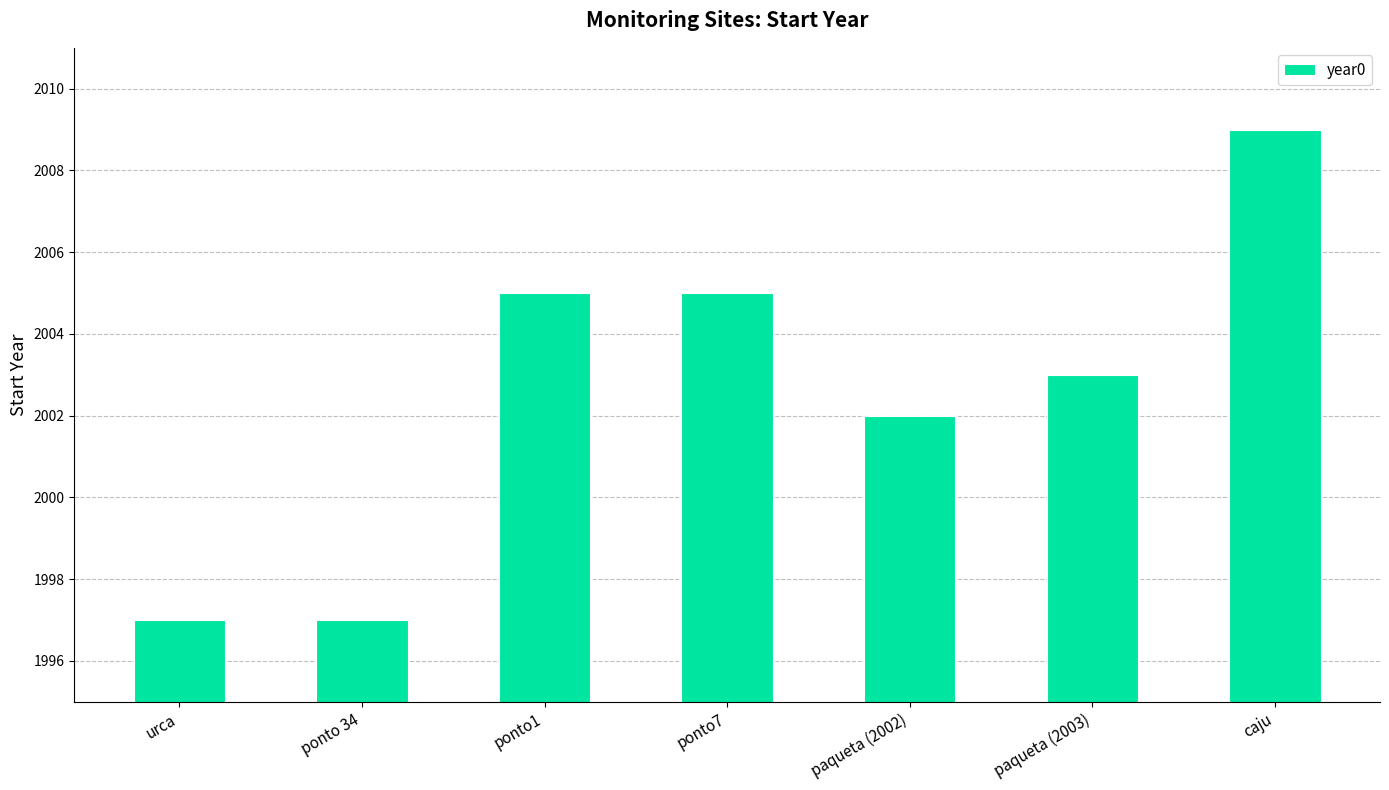

Reading left to right, what are all the values shown in this chart?

1997	1997	2005	2005	2002	2003	2009